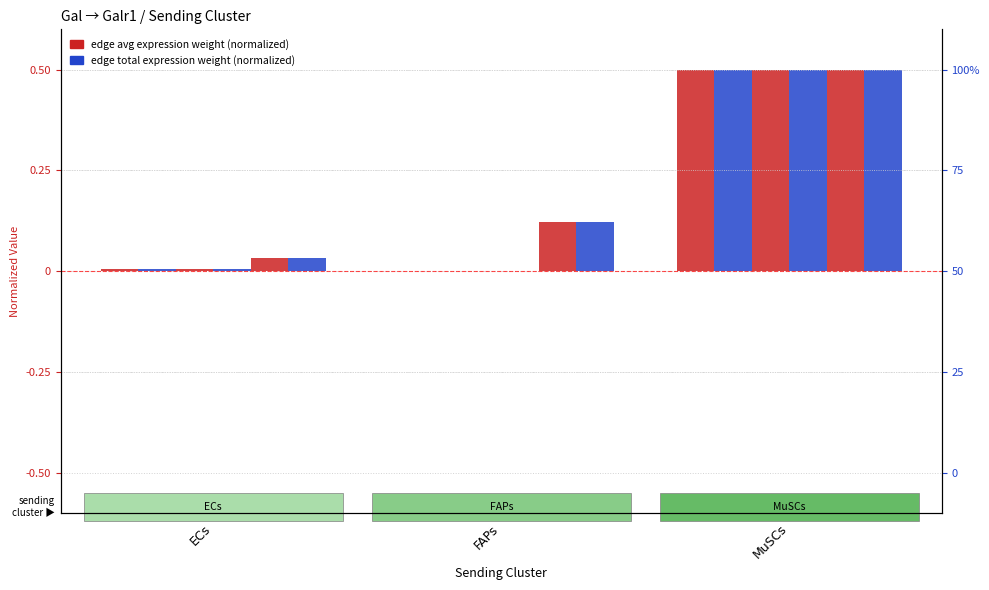

How many bars are there in total?

18